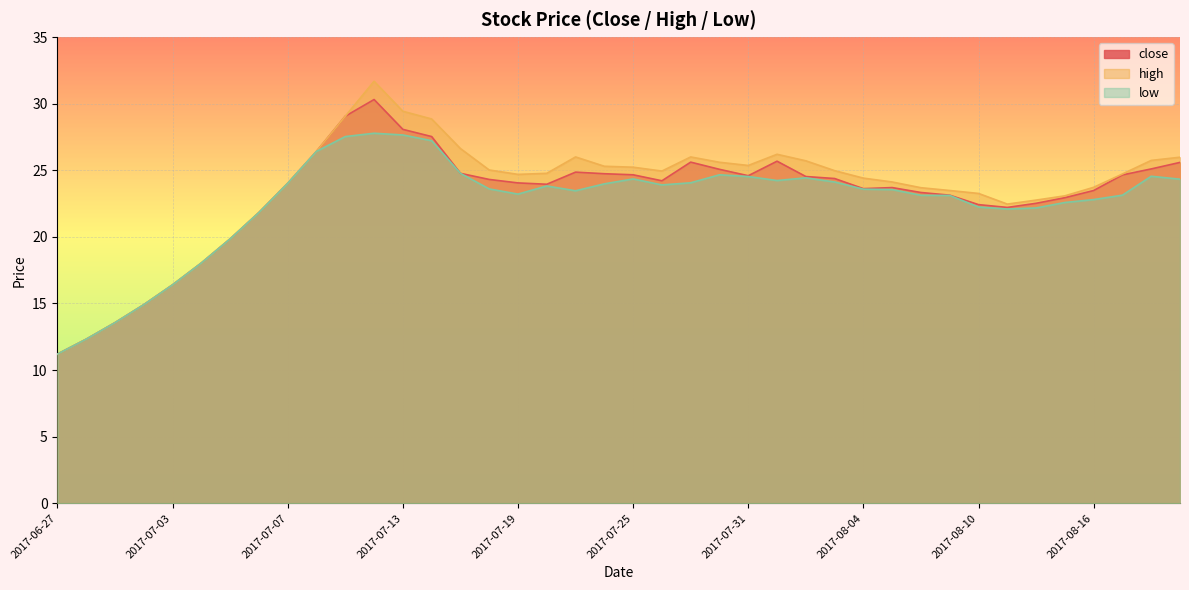

How many lines are shown in the chart?

3